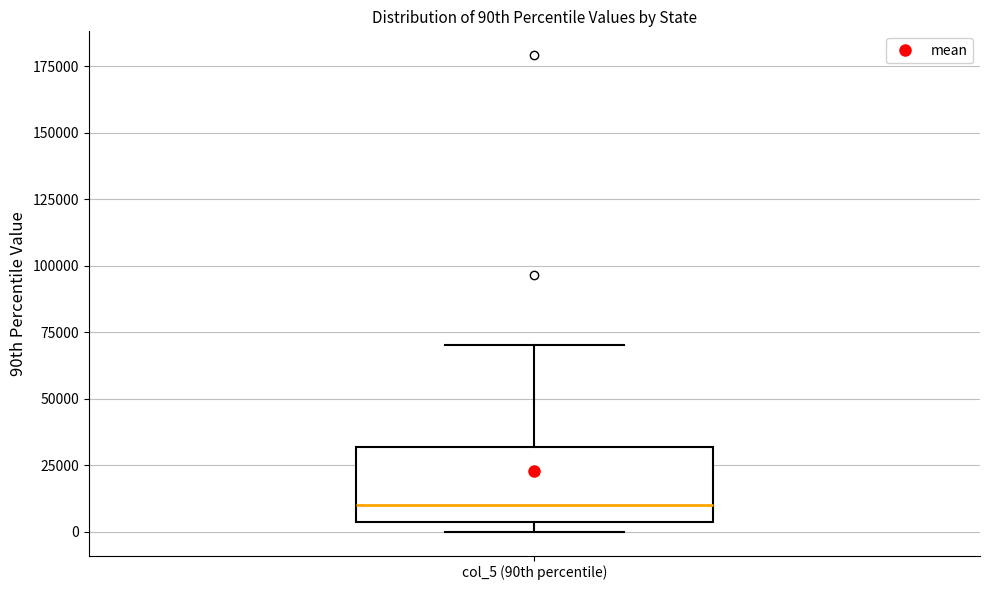

Read this box plot against the y-axis: the position of the median line, the range covered by the box, and the ends of both whiskers. The values are not printed on the chart, so give them approximately, as read against the axis.

median 10000, box 5000 to 30000, whiskers 0 to 70000